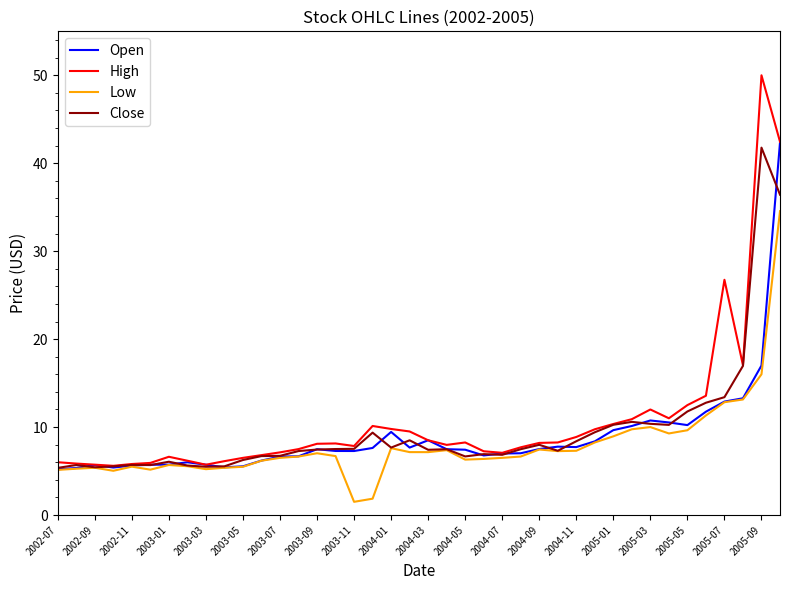

What is the maximum value shown in the chart?

50.0